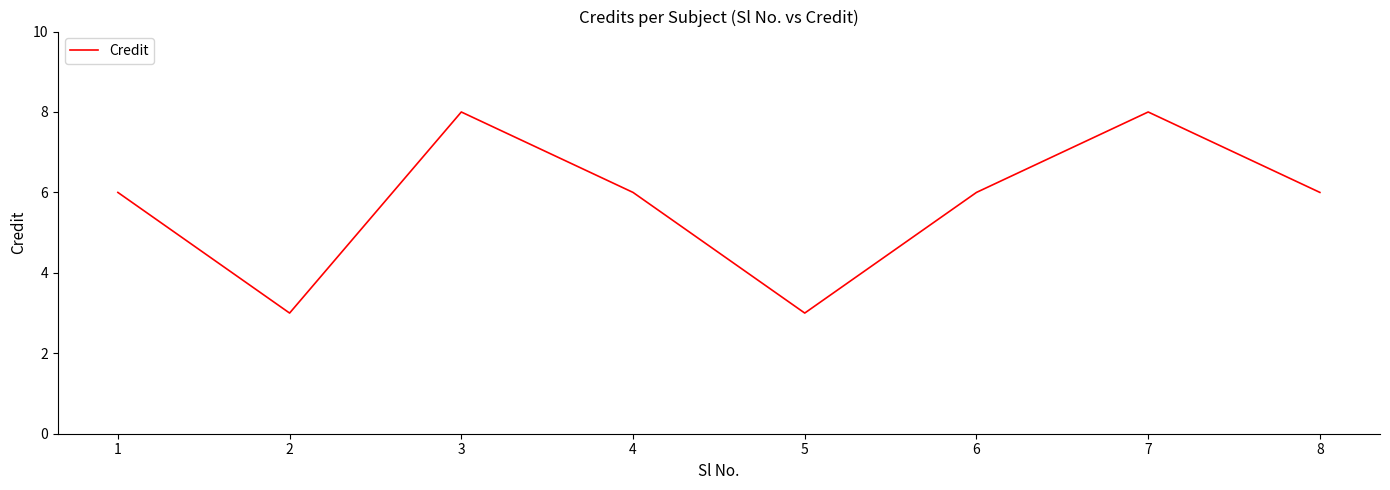

How many categories are shown in the chart?

8